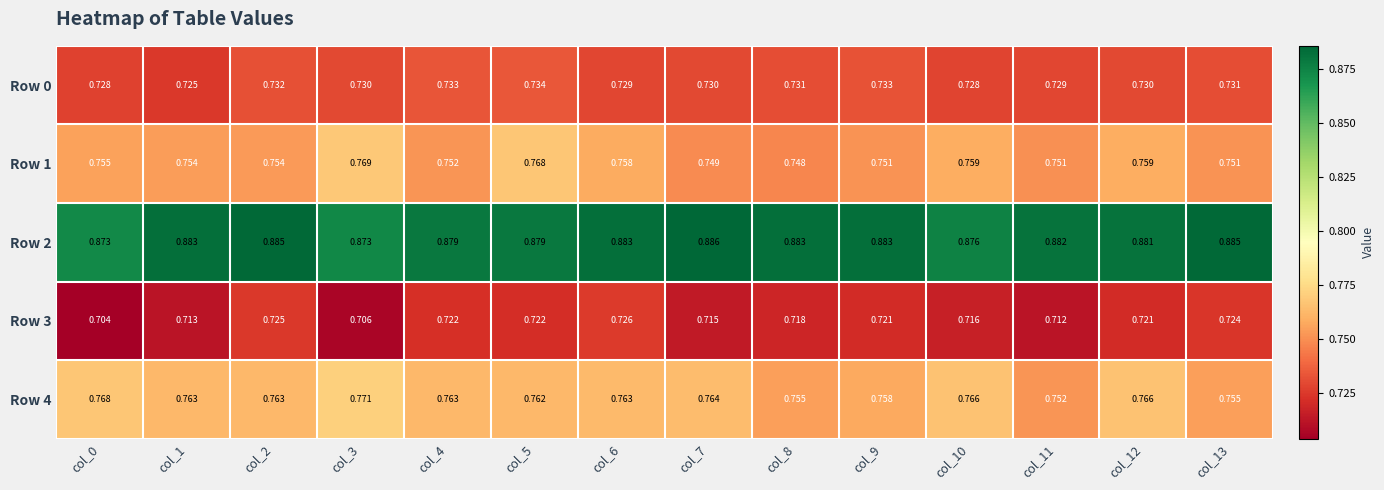

Is the value of Row 1 at col_9 greater than the value of Row 2 at col_8?

No